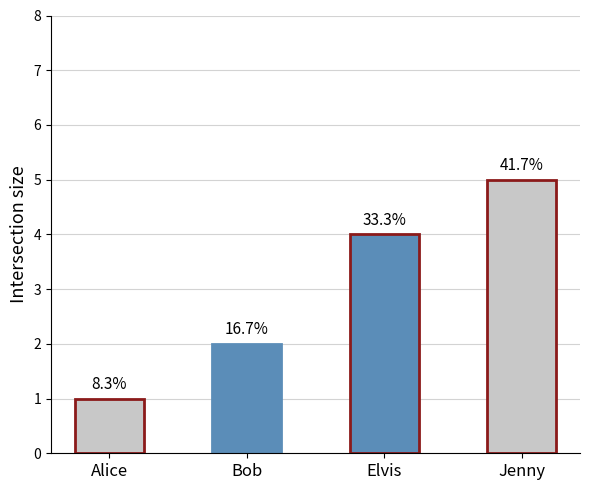

How many bars are there in total?

4